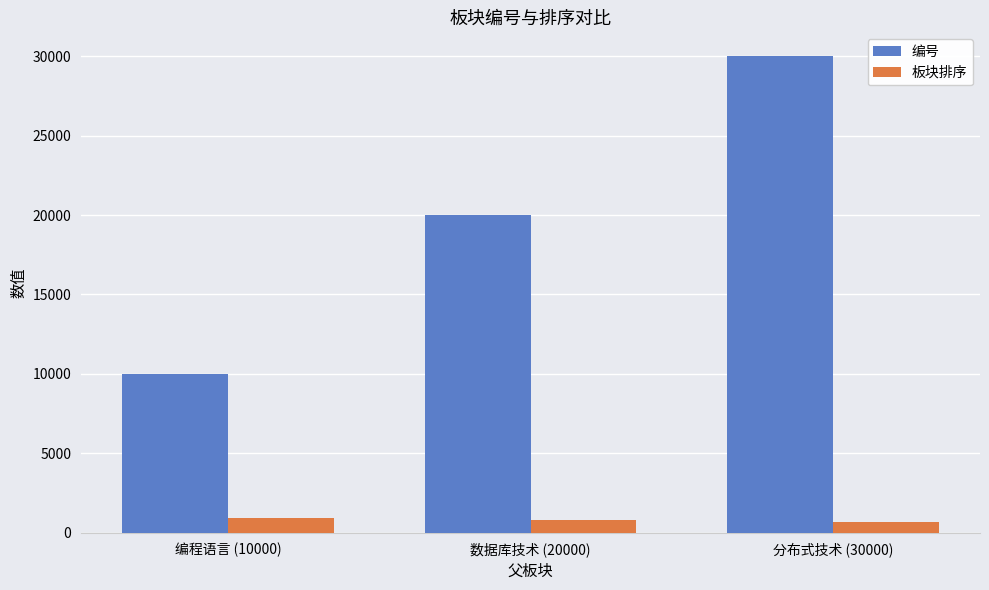

Rank the series by their maximum value, from lowest to highest.

板块排序, 编号